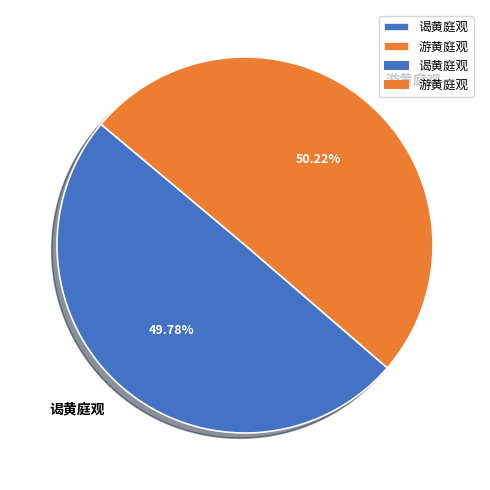

Approximately how many times larger is the value at 游黄庭观 compared to 谒黄庭观?

1.0